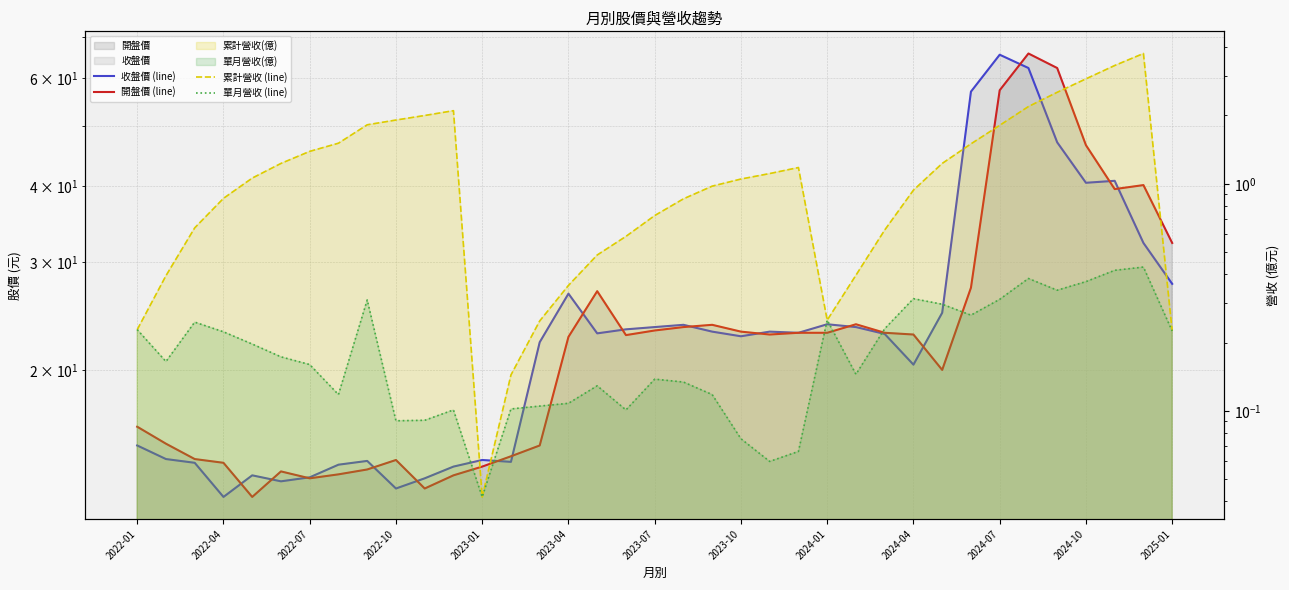

True or false: 收盤價 (line) has a value of 17.7 at 2024-07.

False